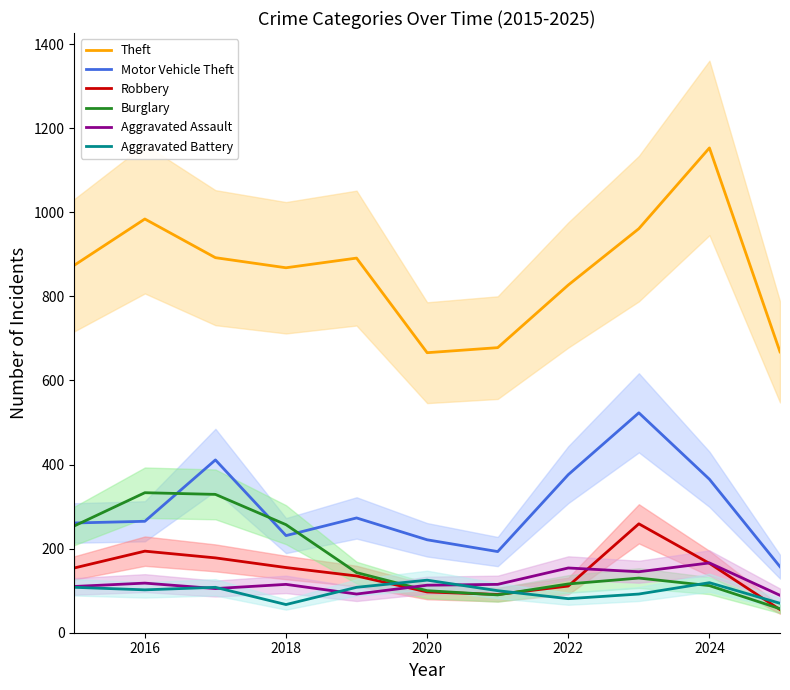

What is the lowest value of the Motor Vehicle Theft series?

157